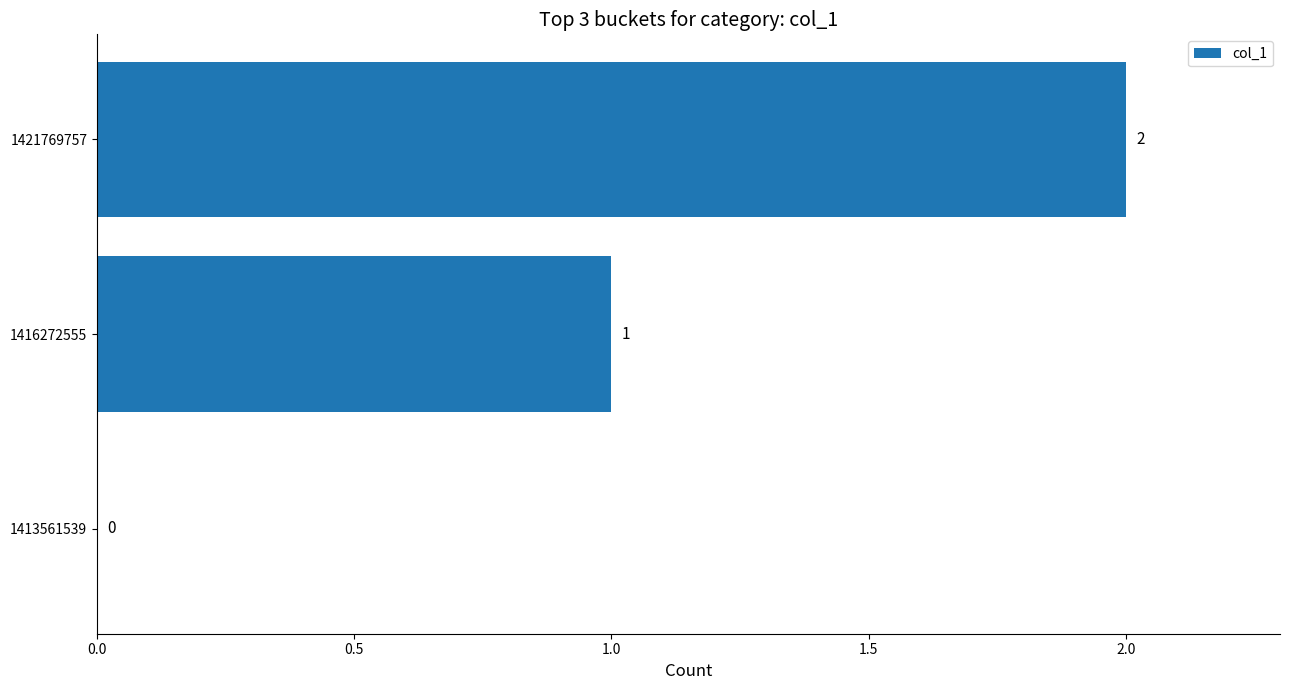

The value at 1421769757 is 2. True or false?

True